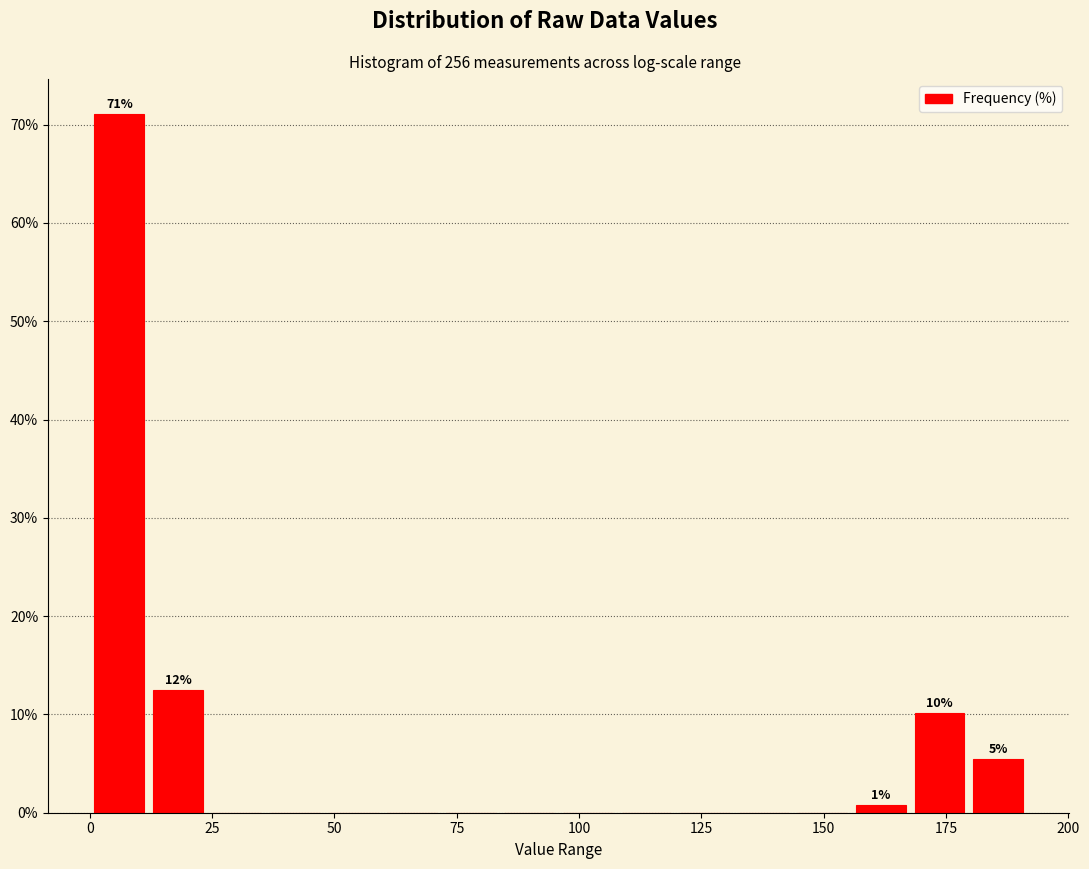

Read against the x-axis, roughly where is the centre of the tallest bar?

5